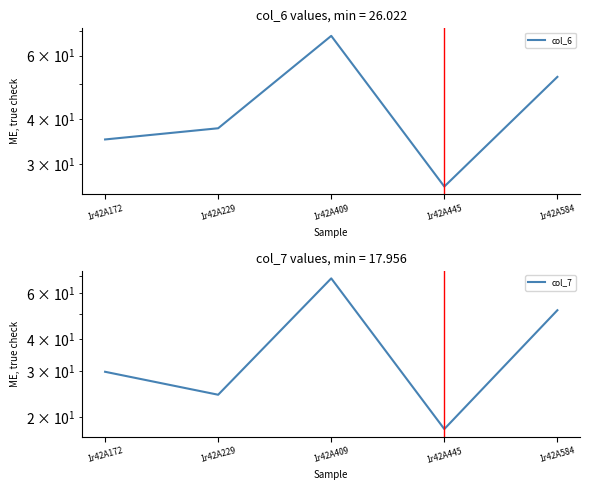

Count the number of categories in the chart.

5